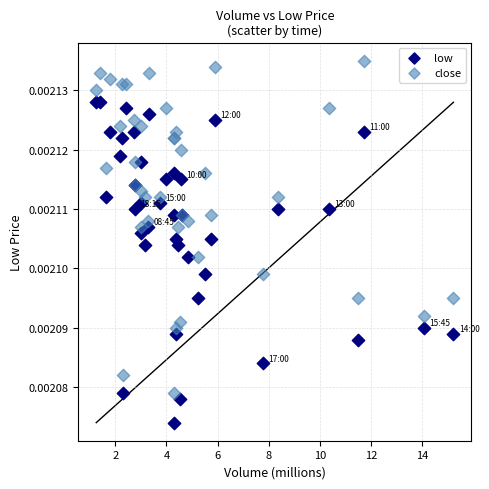

Which series contains the lowest Y value?

low